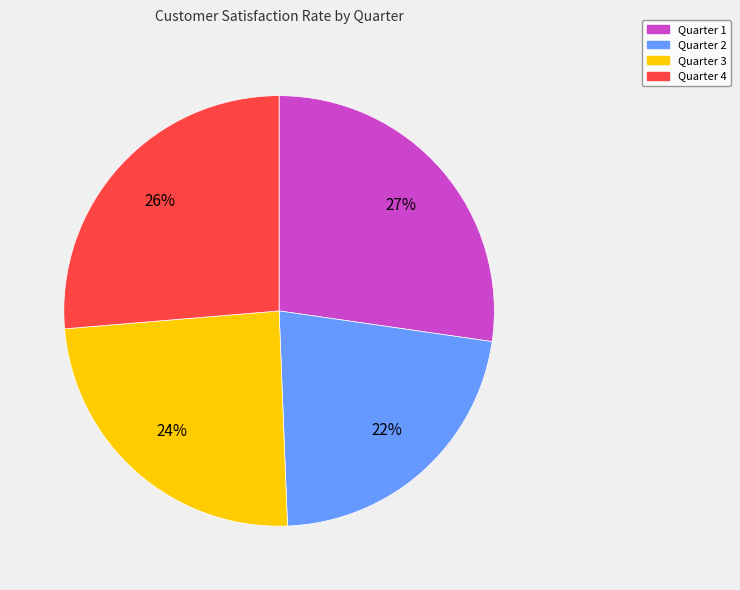

How many segments does this pie chart have?

4